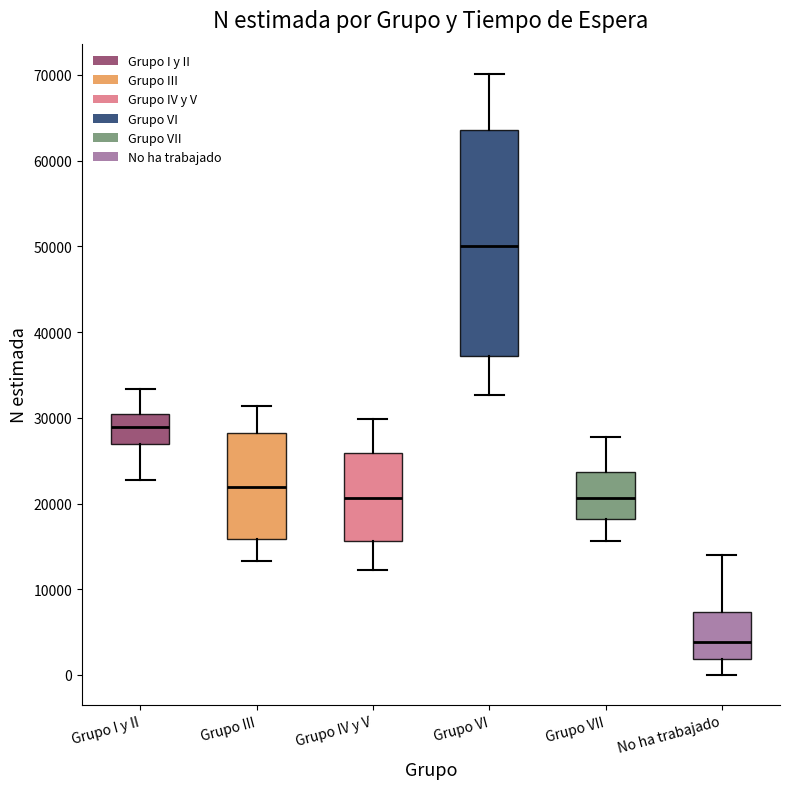

Reading left to right, transcribe this box plot: for each box, give where its median line is, the range the box spans, and where its two whiskers end, as read against the y-axis. The values are not printed on the chart, so give them approximately, as read against the axis.

Grupo I y II: median 29000, box 27000 to 30000, whiskers 23000 to 33000
Grupo III: median 22000, box 16000 to 28000, whiskers 13000 to 31000
Grupo IV y V: median 21000, box 16000 to 26000, whiskers 12000 to 30000
Grupo VI: median 50000, box 37000 to 64000, whiskers 33000 to 70000
Grupo VII: median 21000, box 18000 to 24000, whiskers 16000 to 28000
No ha trabajado: median 4000, box 2000 to 7000, whiskers 0 to 14000